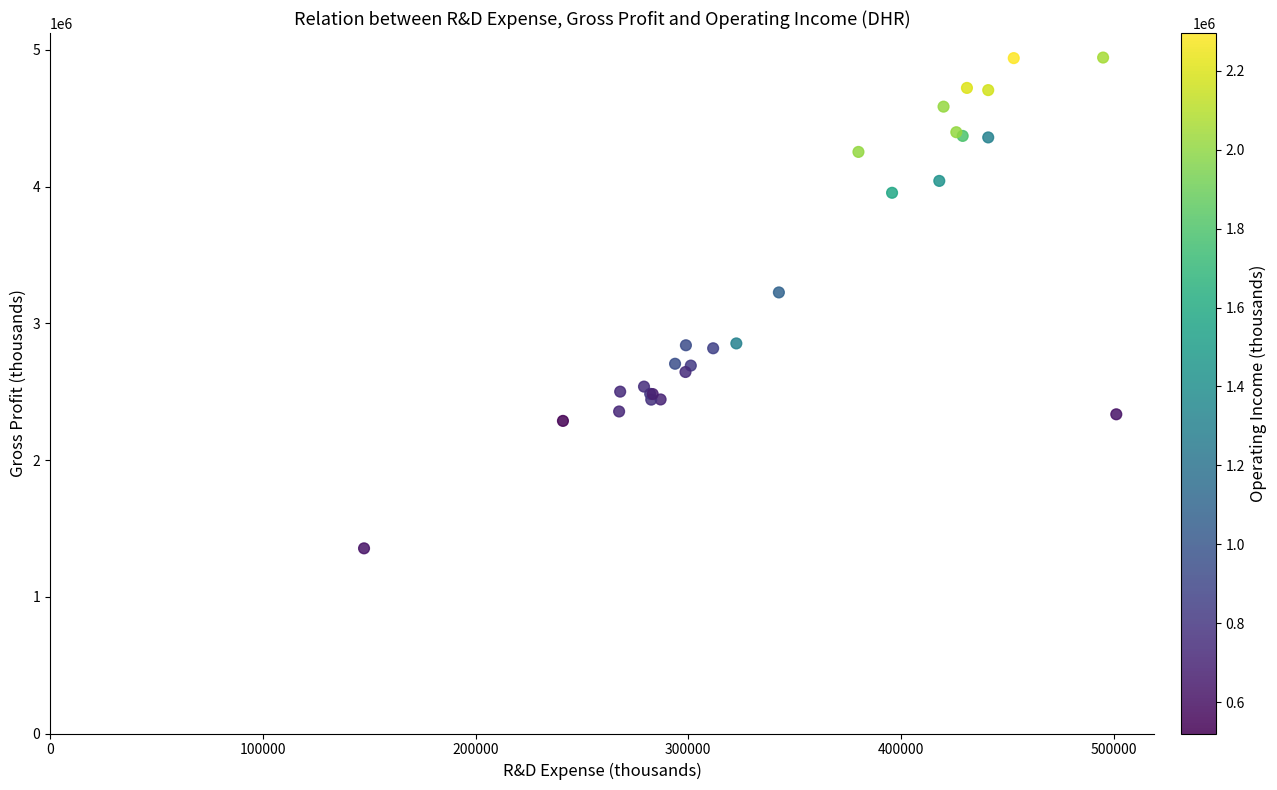

What Y value in the scatter plot is closest to 3148550?

3225500